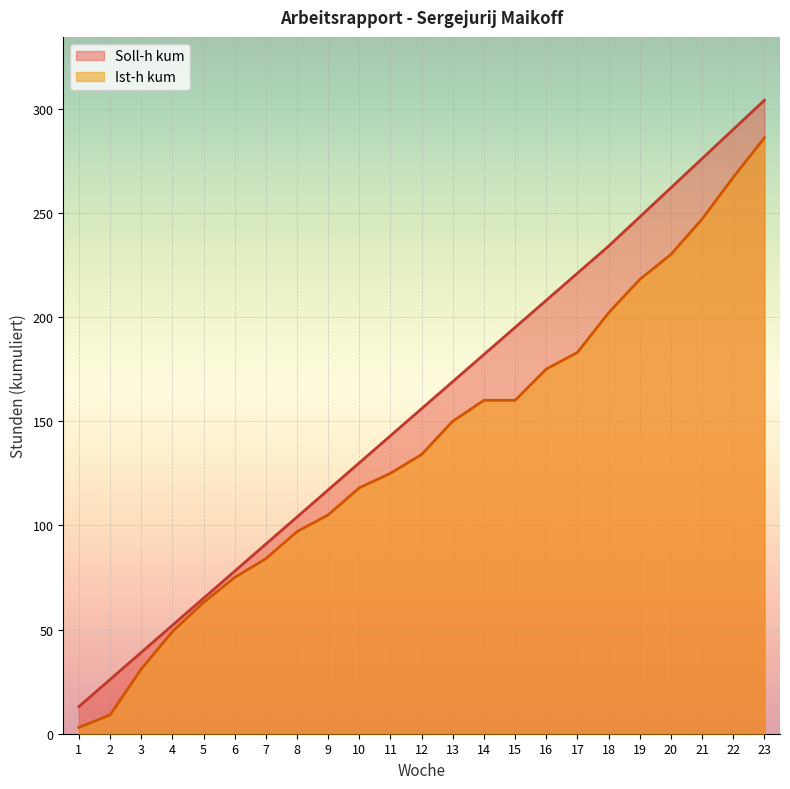

How many lines are shown in the chart?

2